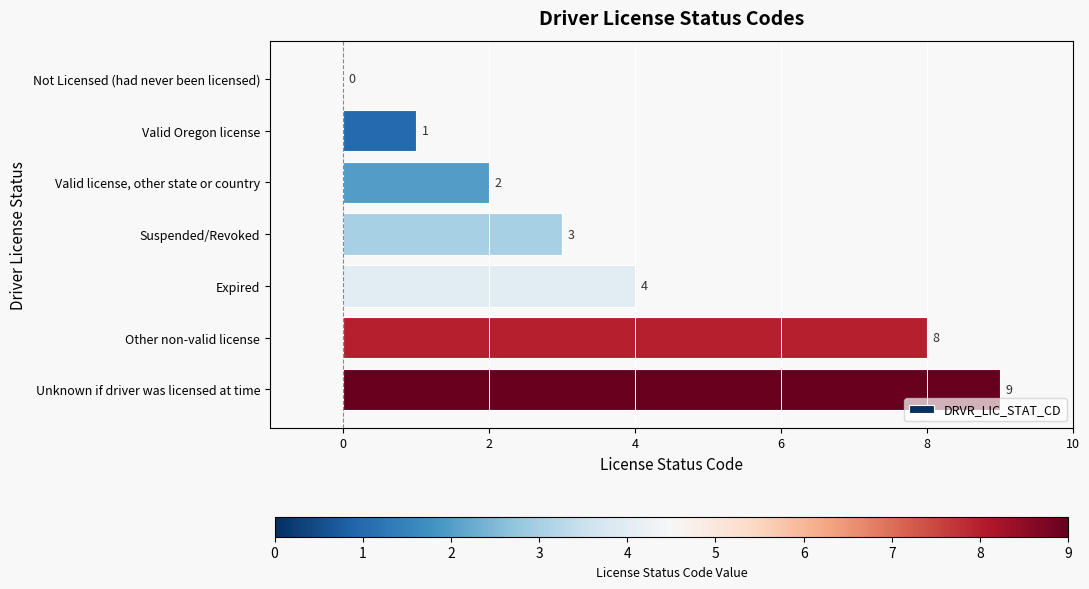

How many values are between 1 and 8?

5